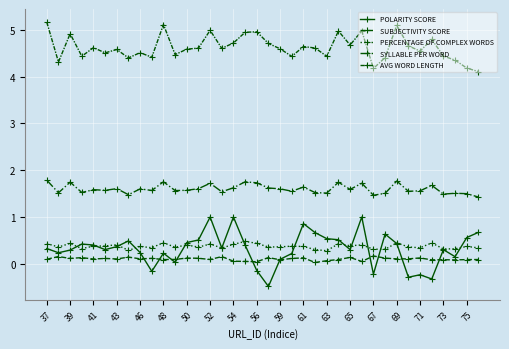

True or false: POLARITY SCORE and SYLLABLE PER WORD intersect in this chart.

False